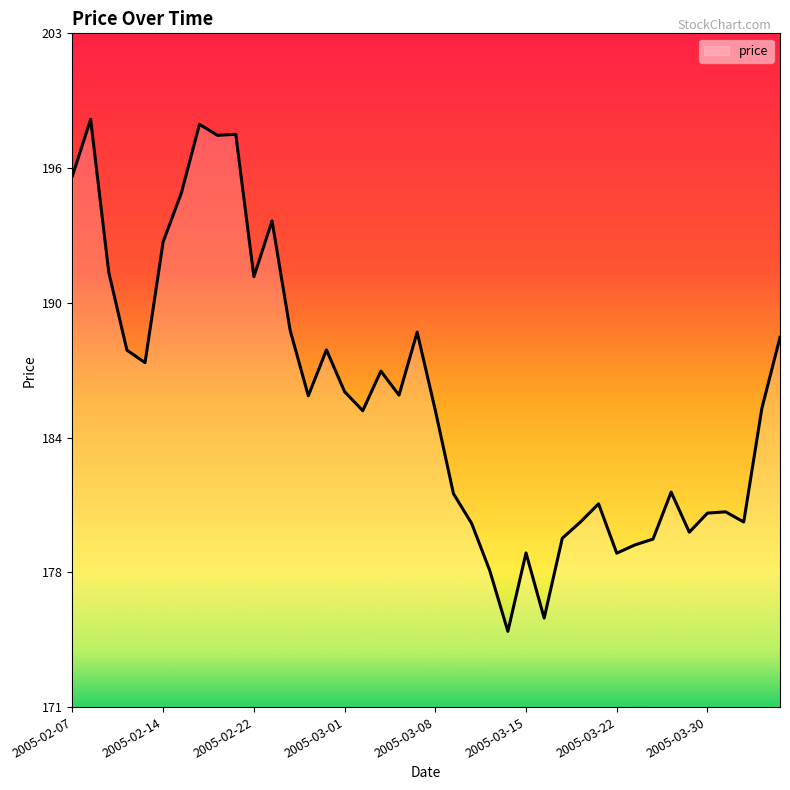

At which category does the chart reach its peak across all series?

2005-02-08